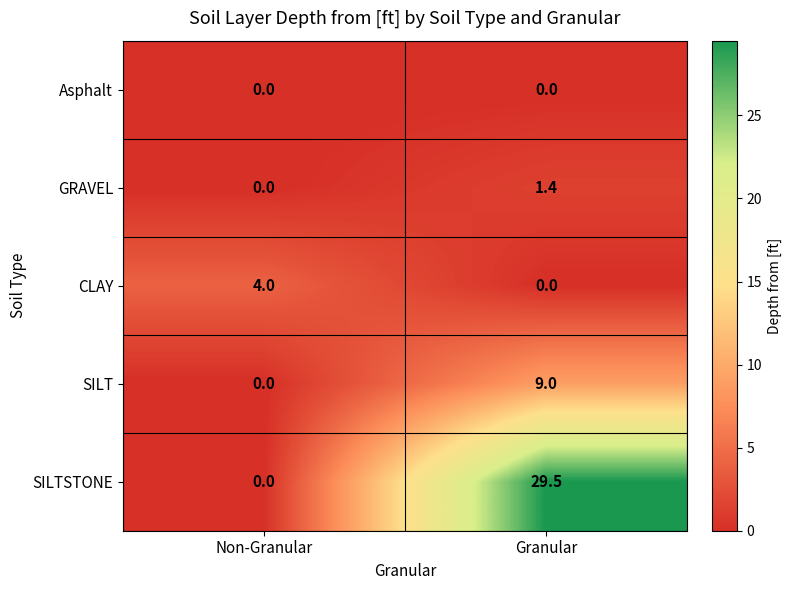

What is the sum of all SILTSTONE values?

29.5